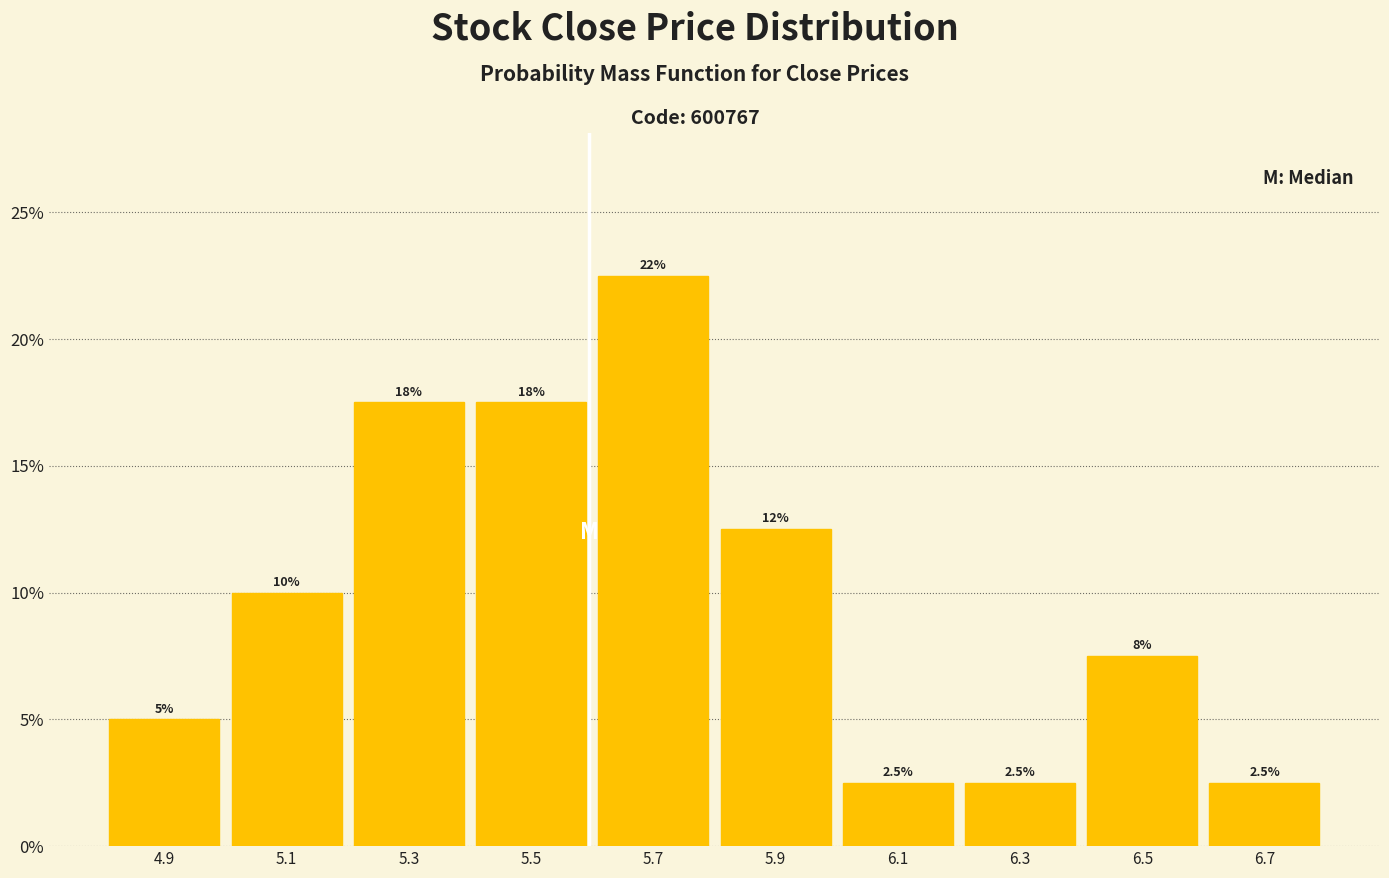

Which range on the x-axis has the tallest bar?

5.6 to 5.8